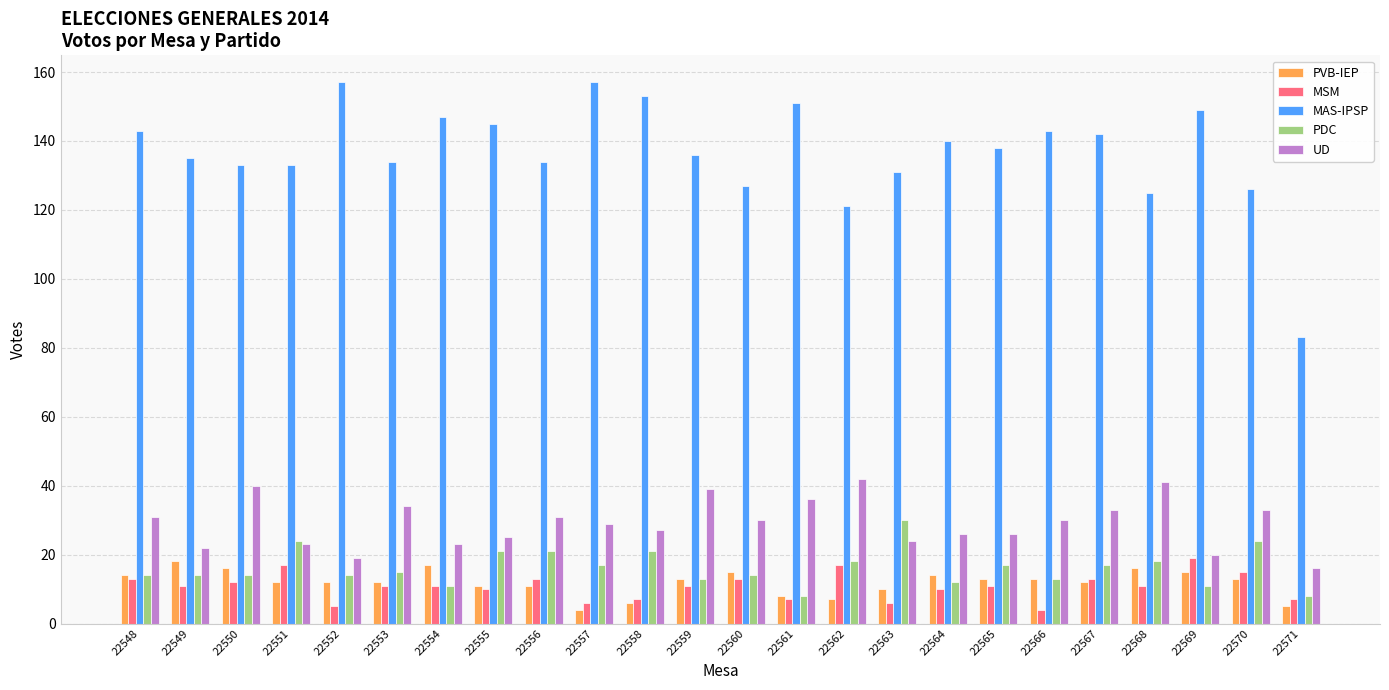

Count the number of data series in this chart.

5